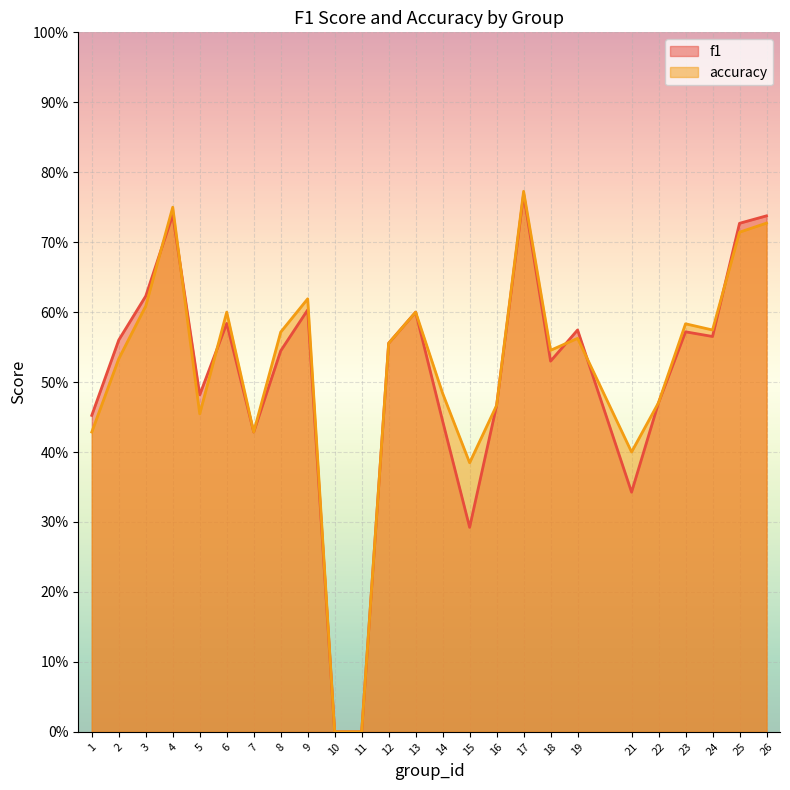

How many lines are shown in the chart?

2